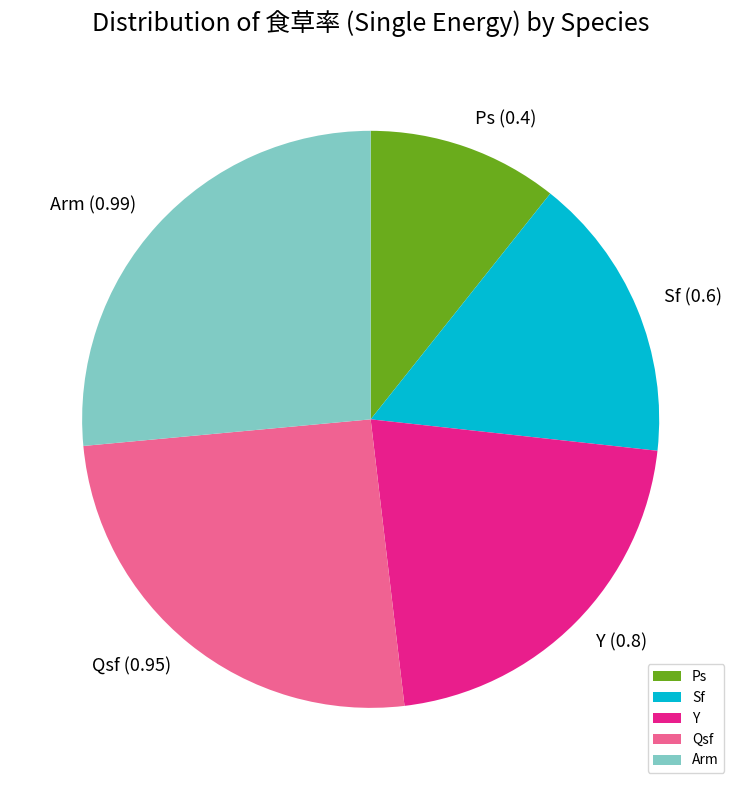

Between Sf and Ps, which is larger?

Sf